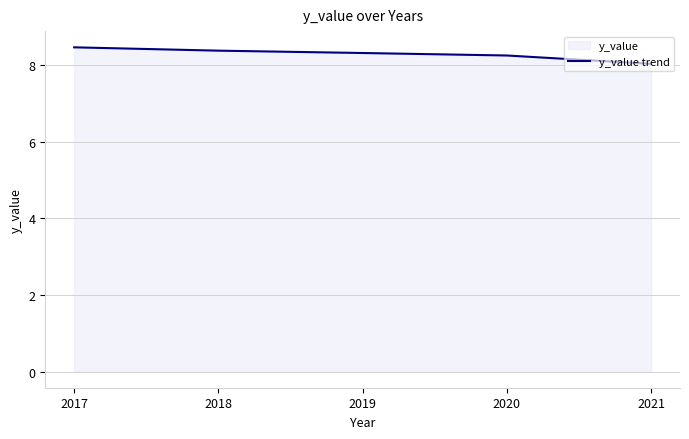

What is the change in value from 2017 to 2018?

-0.1